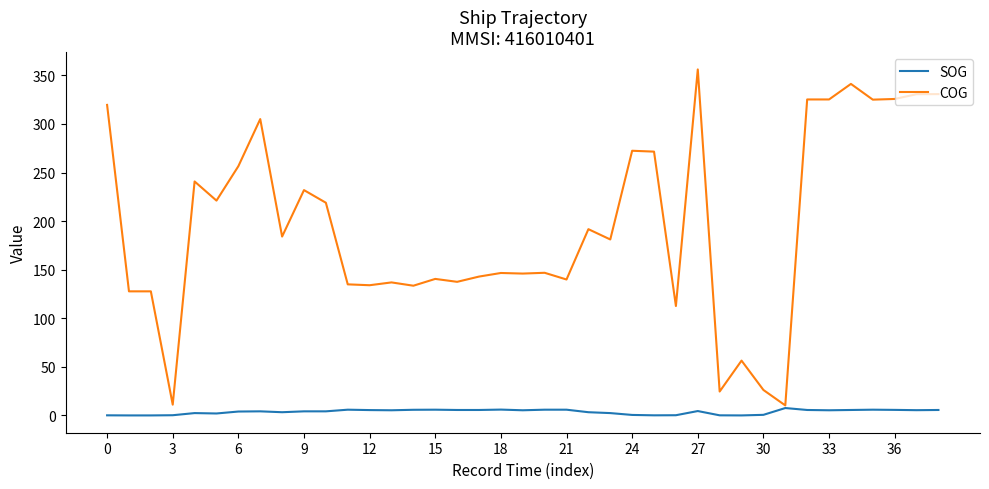

How many lines are shown in the chart?

2